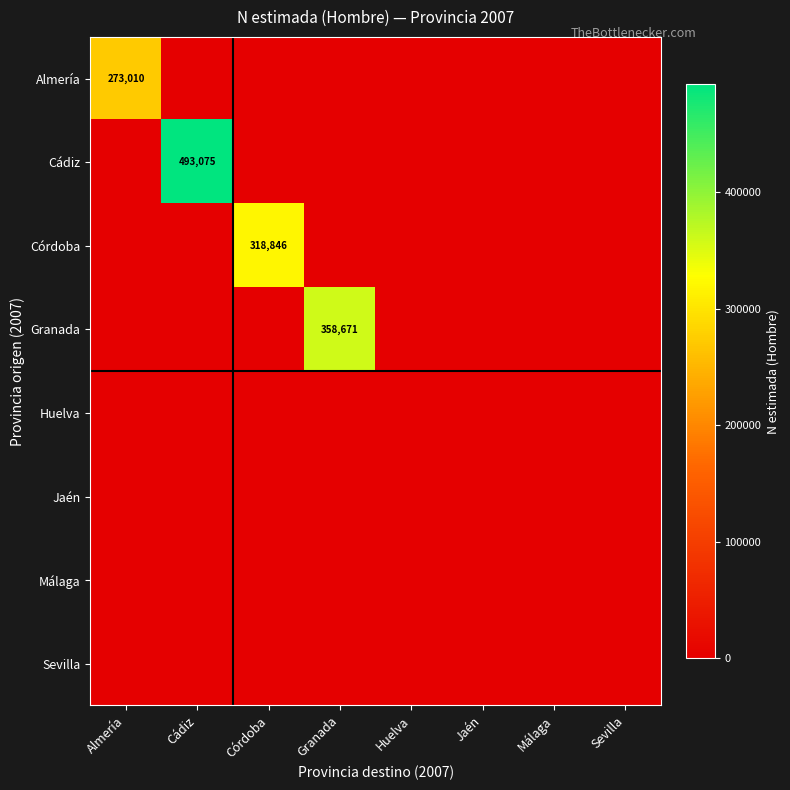

At which label is Jaén closest to 0?

Almería